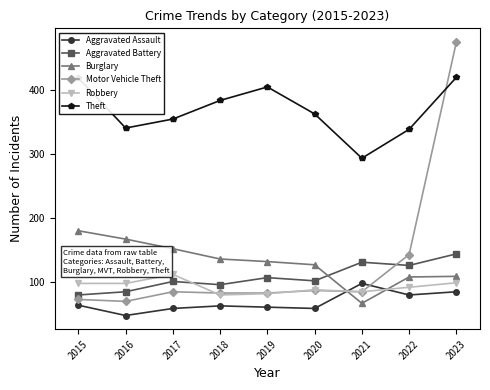

The value of Aggravated Battery at 2020 is 22. True or false?

False